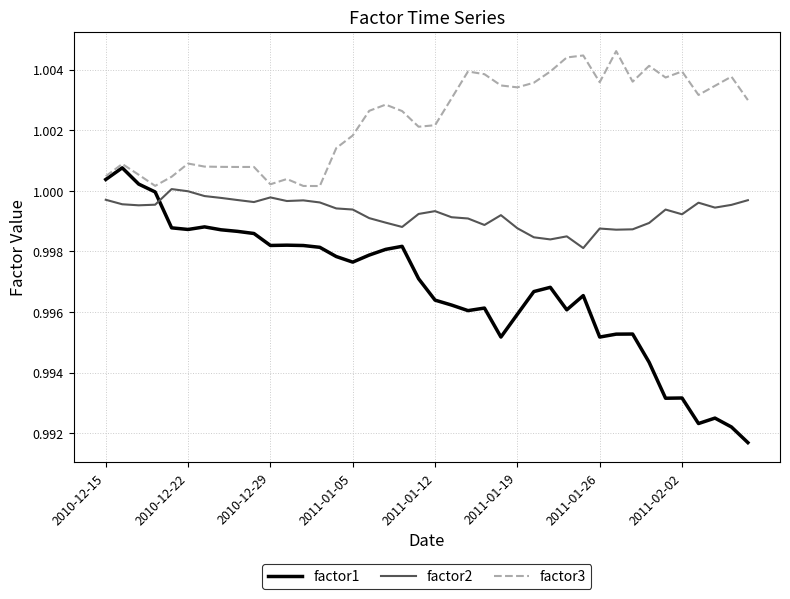

Is this an area chart (filled region under the line)?

No